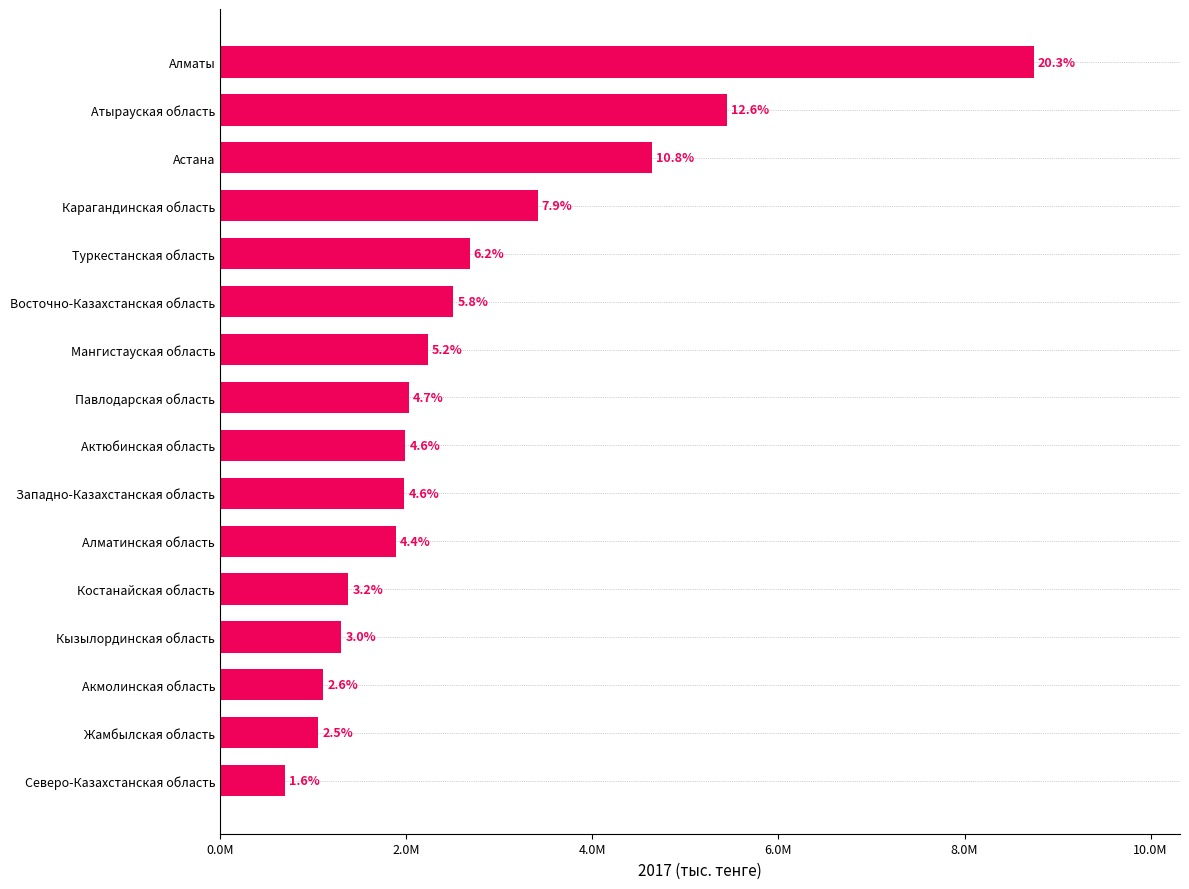

At which category does the chart reach its peak across all series?

Алматы